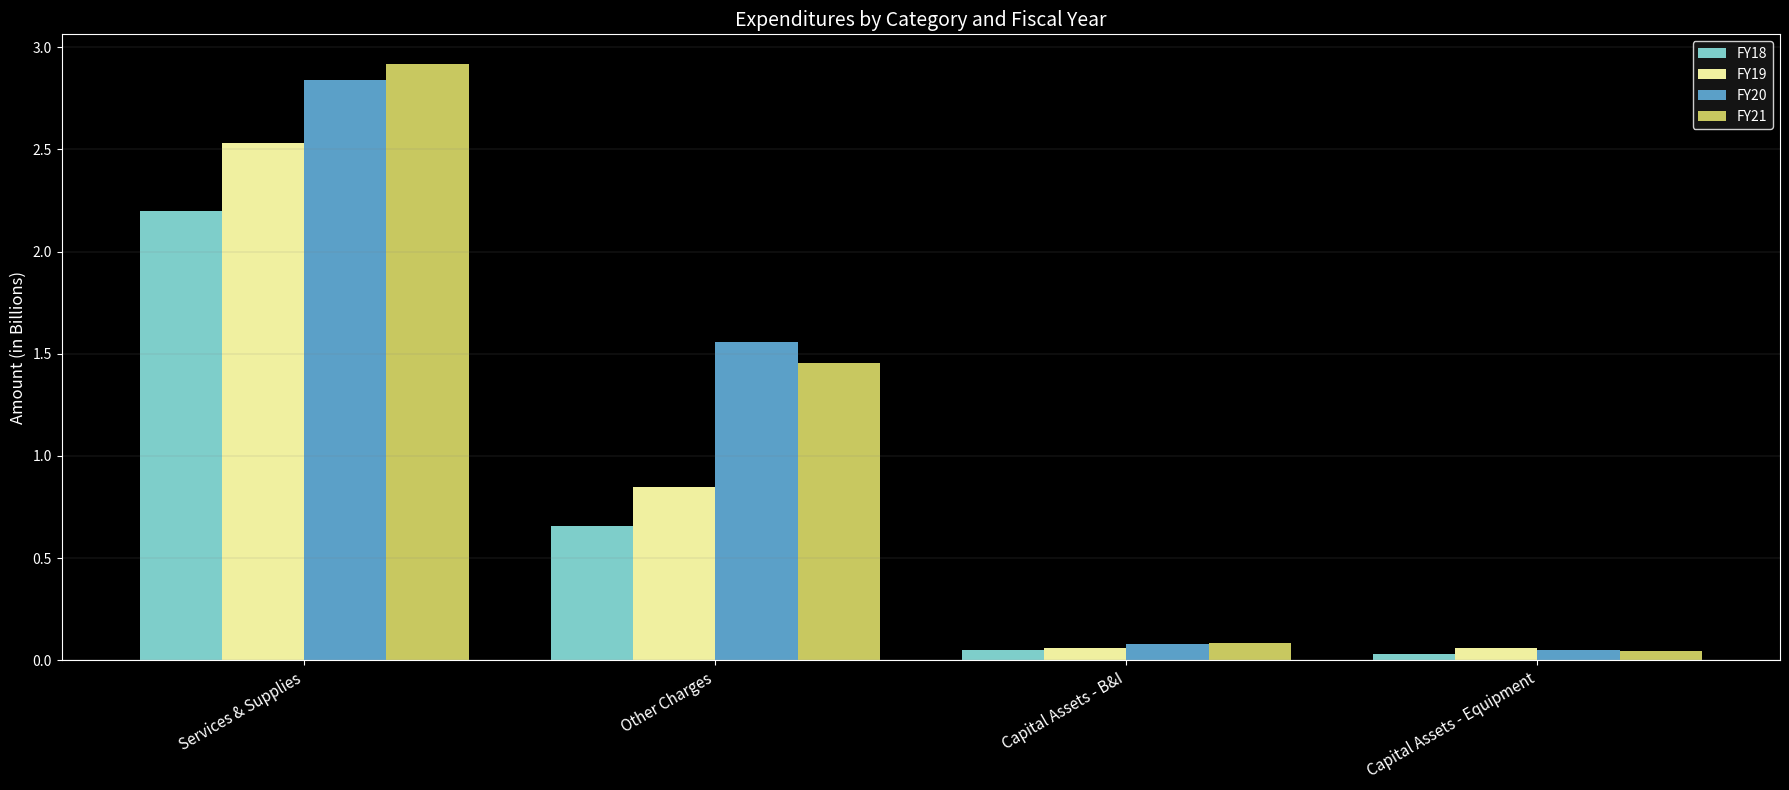

List the labels in order of FY21 value, smallest first.

Capital Assets - Equipment, Capital Assets - B&I, Other Charges, Services & Supplies